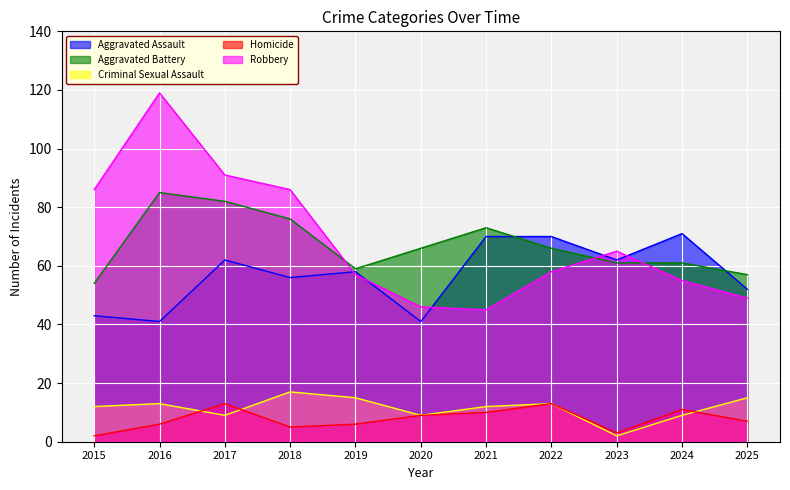

What is the greatest value displayed?

119